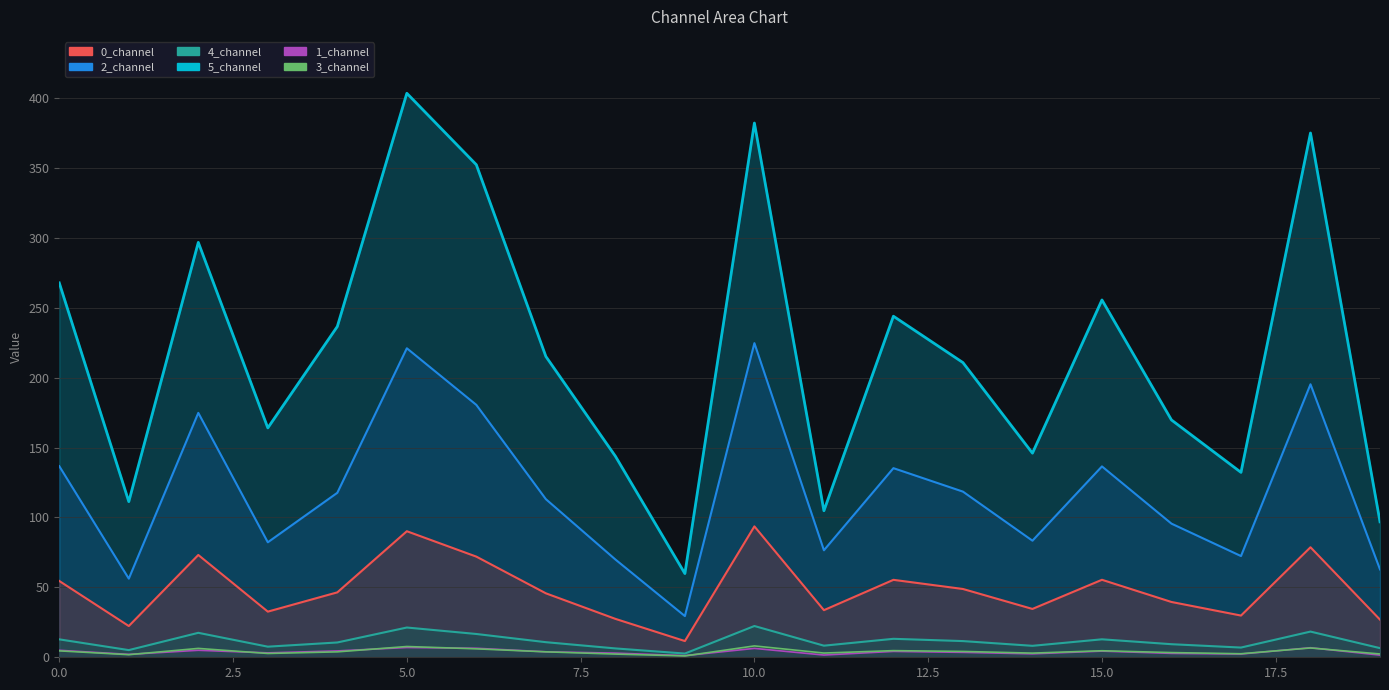

How many lines are shown in the chart?

6